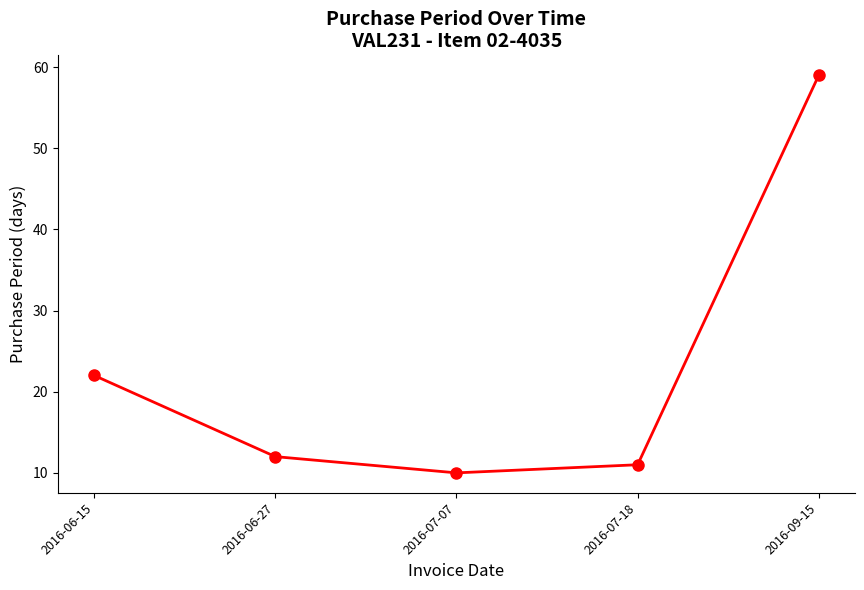

Is it true that the value at 2016-06-27 is 5?

False